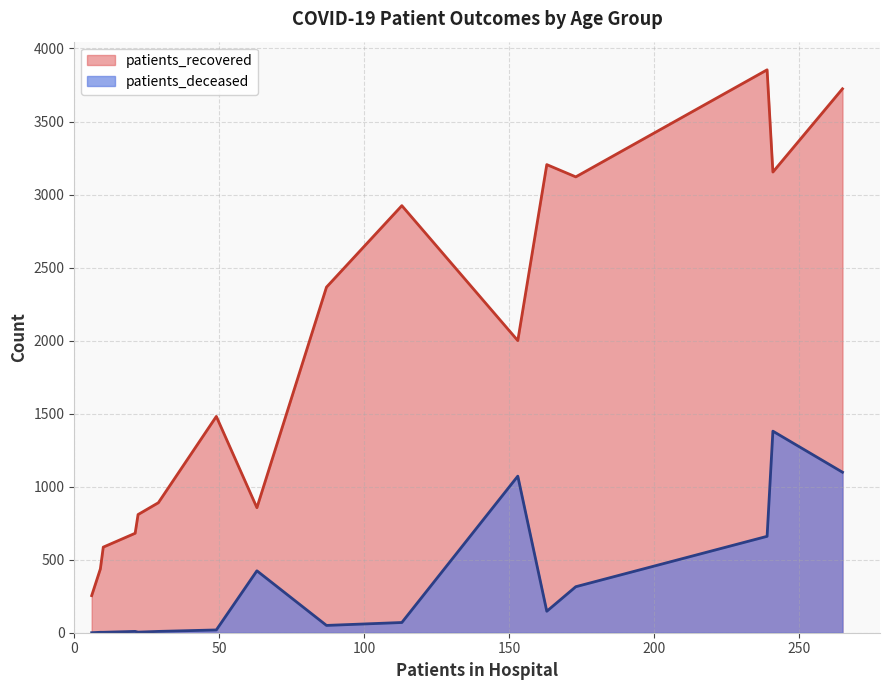

What is the difference between the maximum and minimum values in the patients_recovered series?

3600